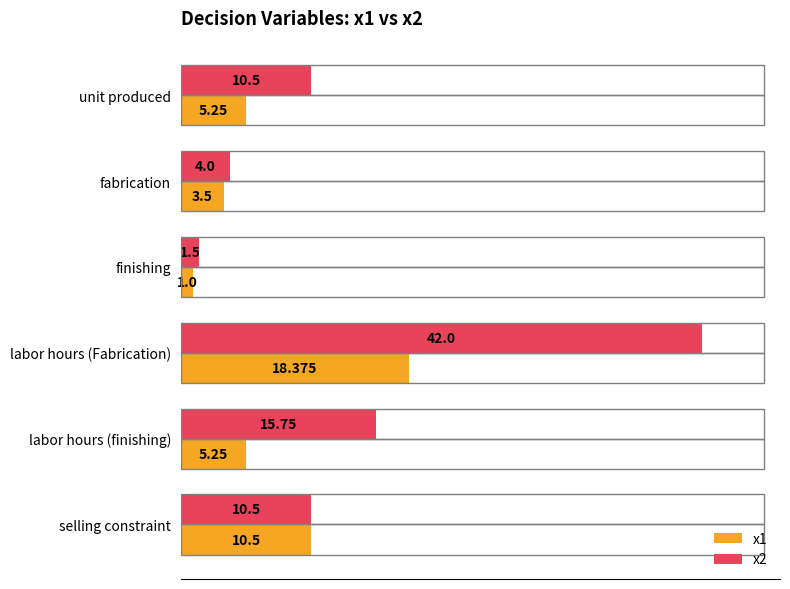

Rank the series by their average value, from lowest to highest.

x1, x2